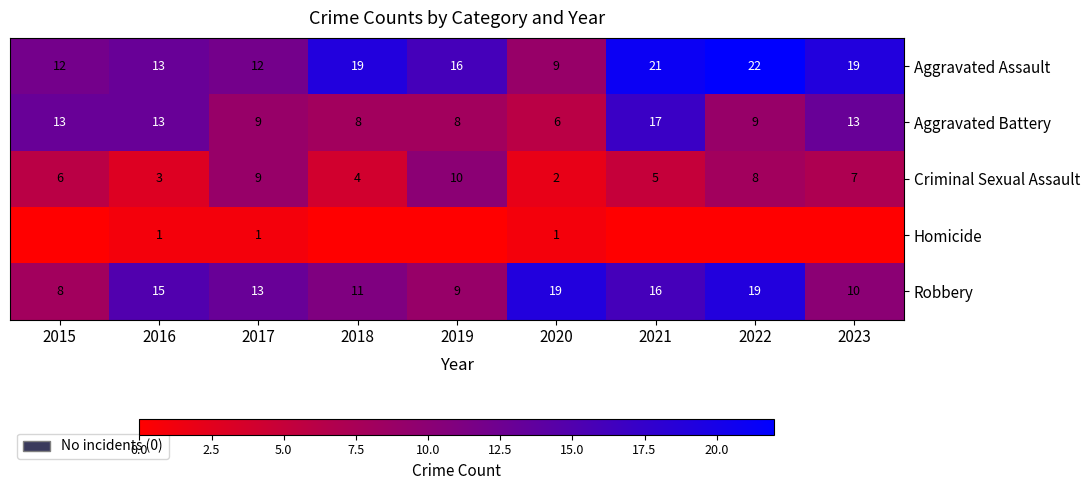

What is the difference between the Criminal Sexual Assault values at 2017 and 2018?

5